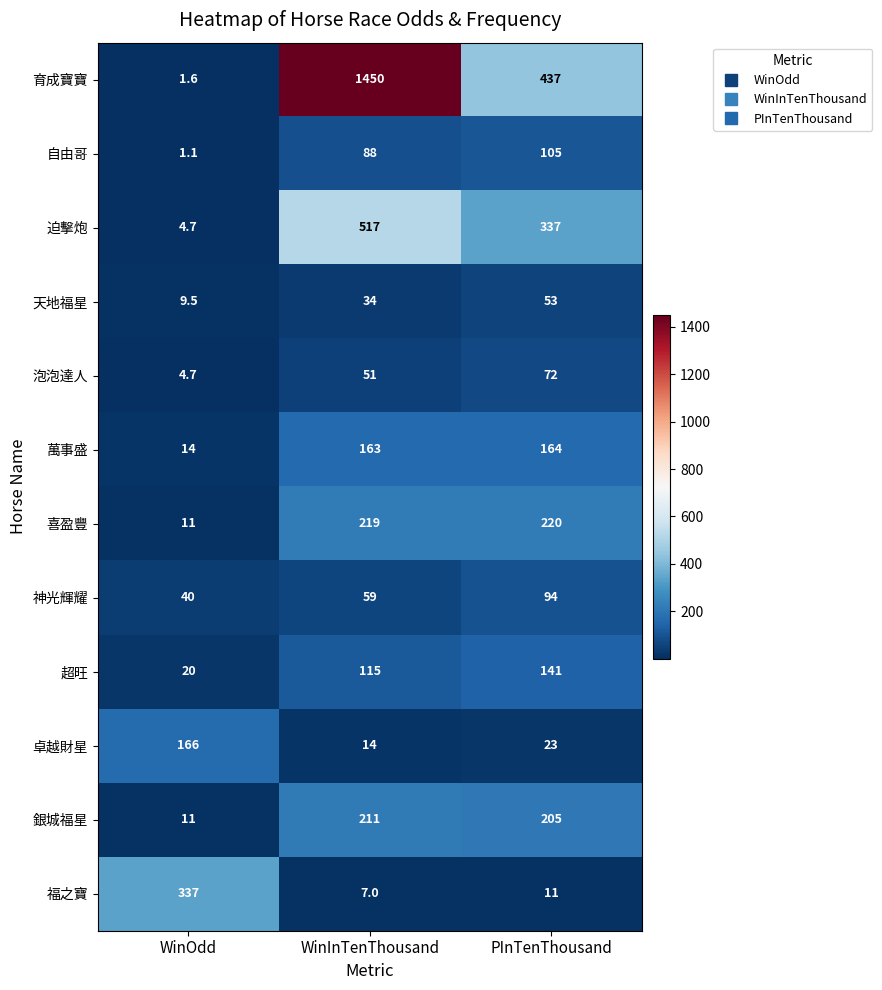

At which label does 迫擊炮 first exceed 337?

WinInTenThousand